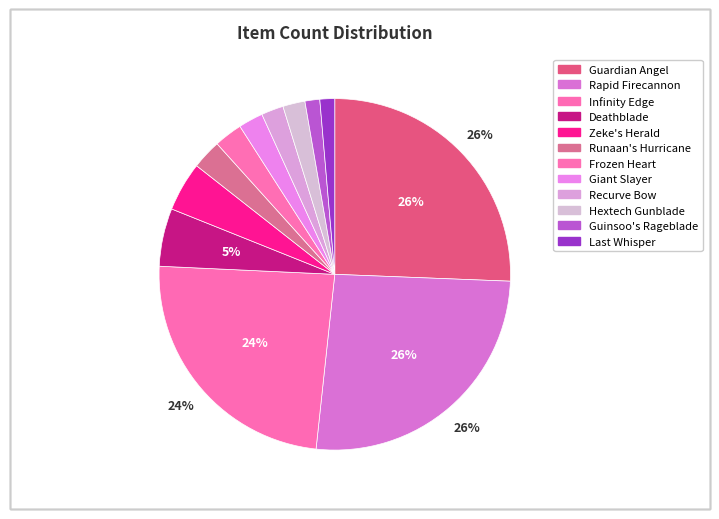

Which slice is the smallest?

Guinsoo's Rageblade